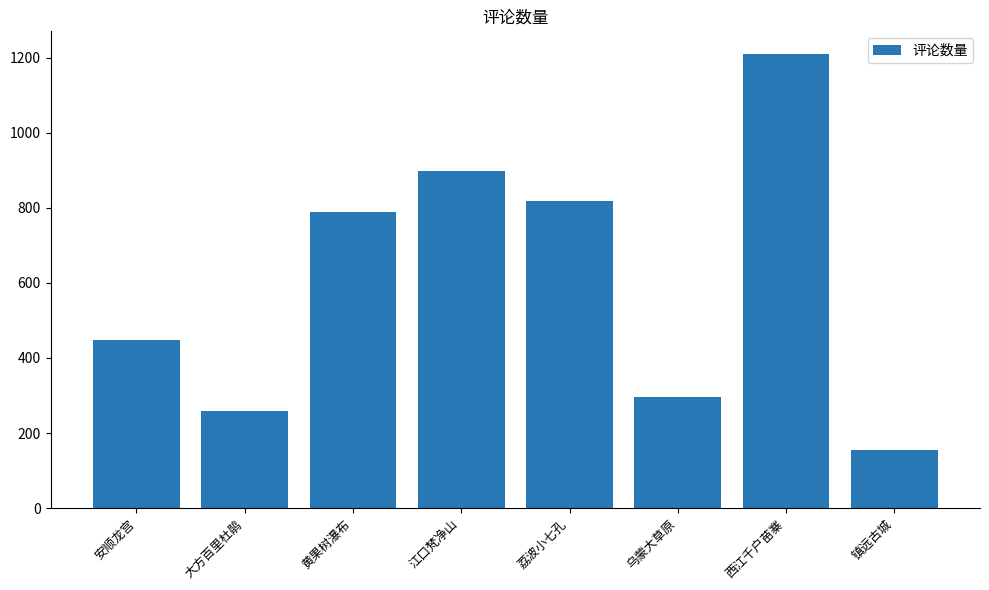

What is the maximum value shown in the chart?

1210